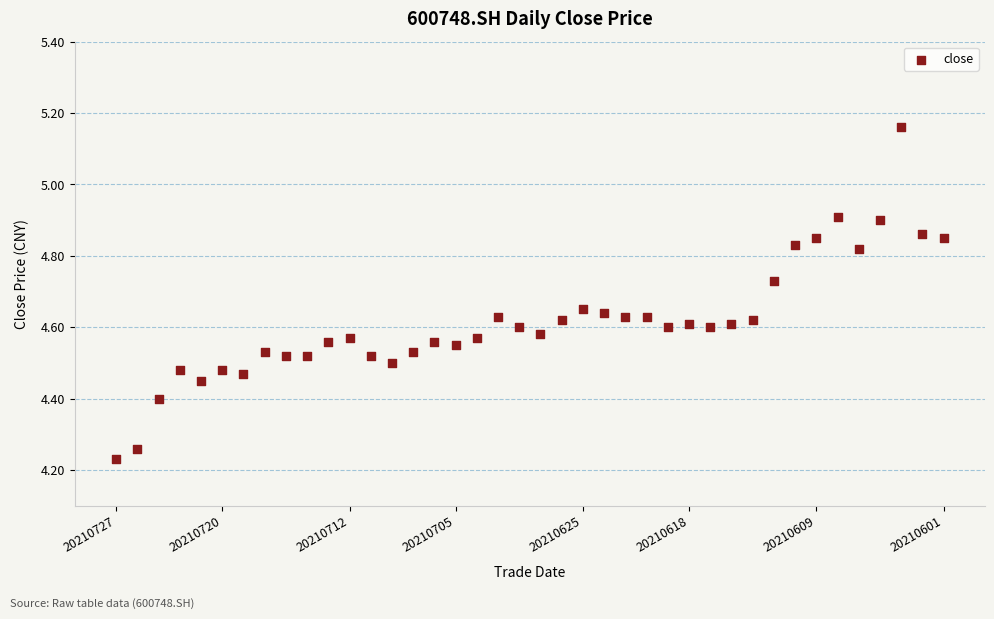

What is the range of Y values (max minus min)?

0.9